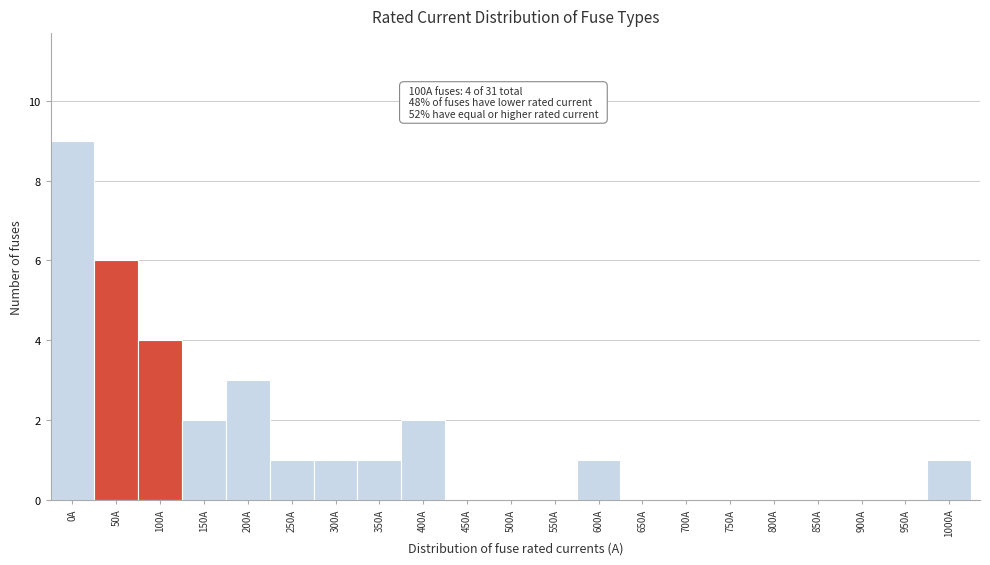

Reading left to right, transcribe all the data shown in this chart.

0A=9	50A=6	100A=4	150A=2	200A=3	250A=1	300A=1	350A=1	400A=2	450A=0	500A=0	550A=0	600A=1	650A=0	700A=0	750A=0	800A=0	850A=0	900A=0	950A=0	1000A=1